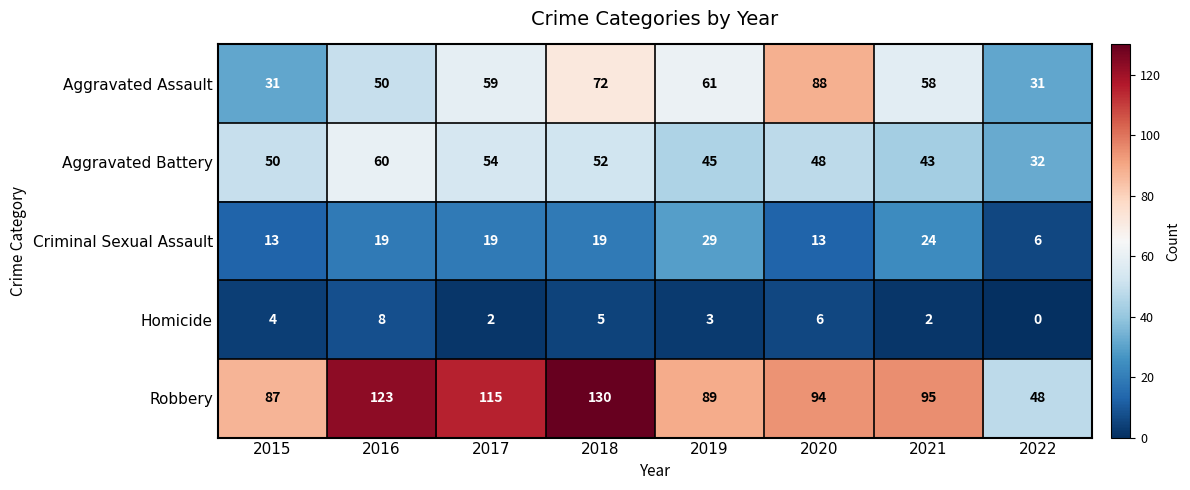

The value of Robbery at 2021 is 95. True or false?

True